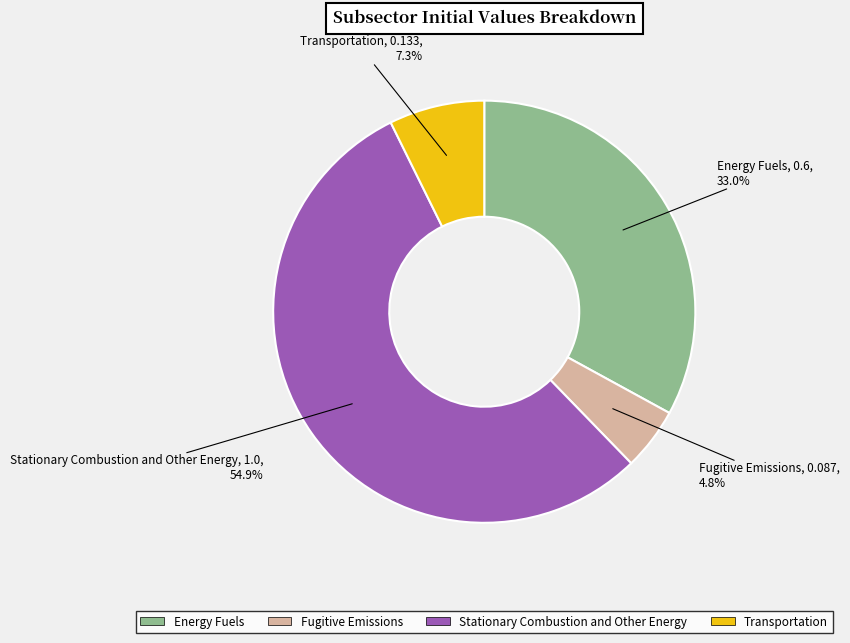

What is the largest slice in the pie chart?

Stationary Combustion and Other Energy